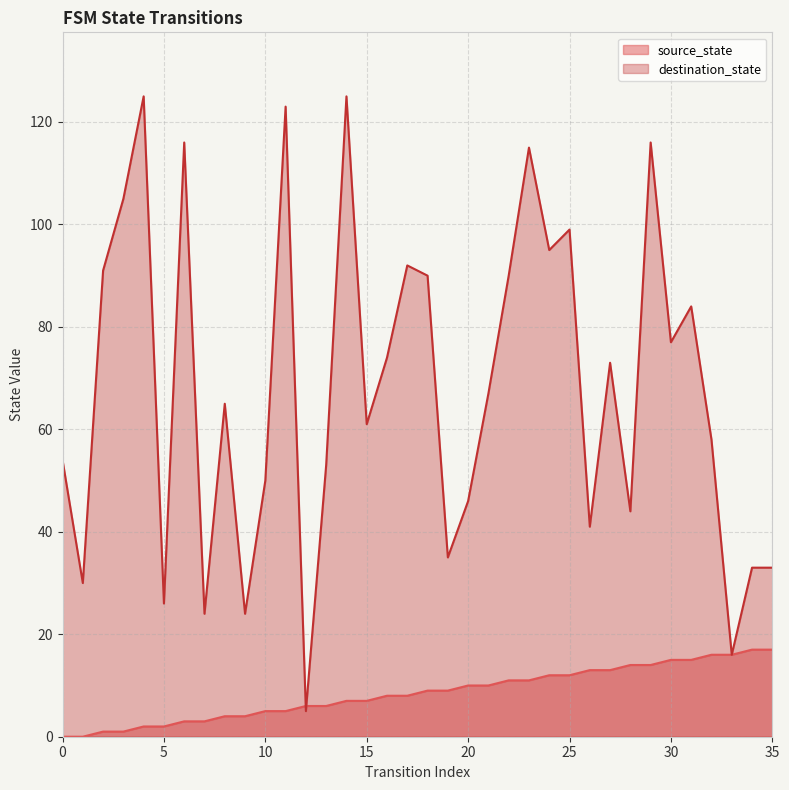

Which series ends up on top after the final intersection of destination_state and source_state?

destination_state